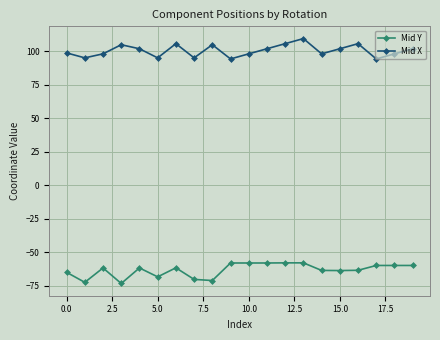

List the series in order of their overall mean, highest first.

Mid X, Mid Y